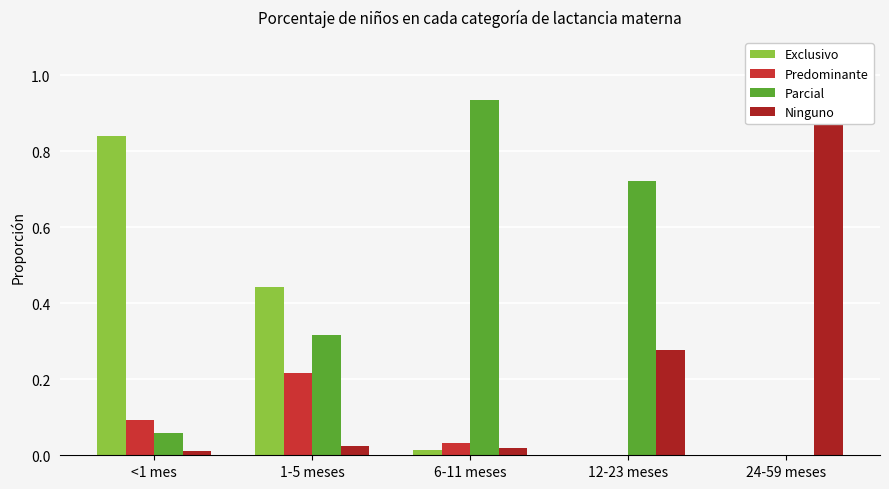

What is the sum of the Ninguno values at 12-23 meses and <1 mes?

0.3